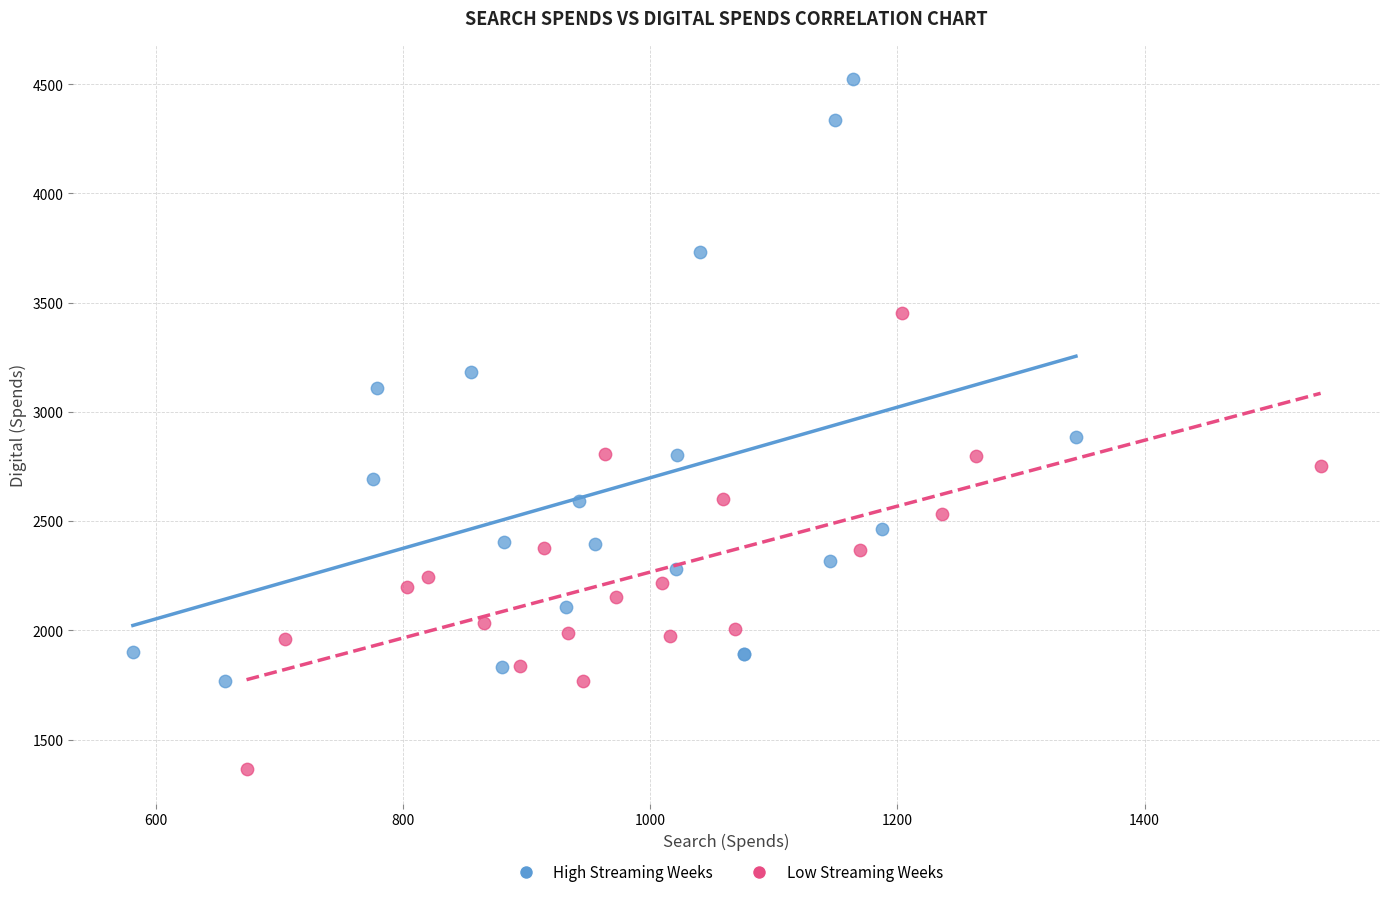

Which series reaches the minimum Y coordinate?

Low Streaming Weeks